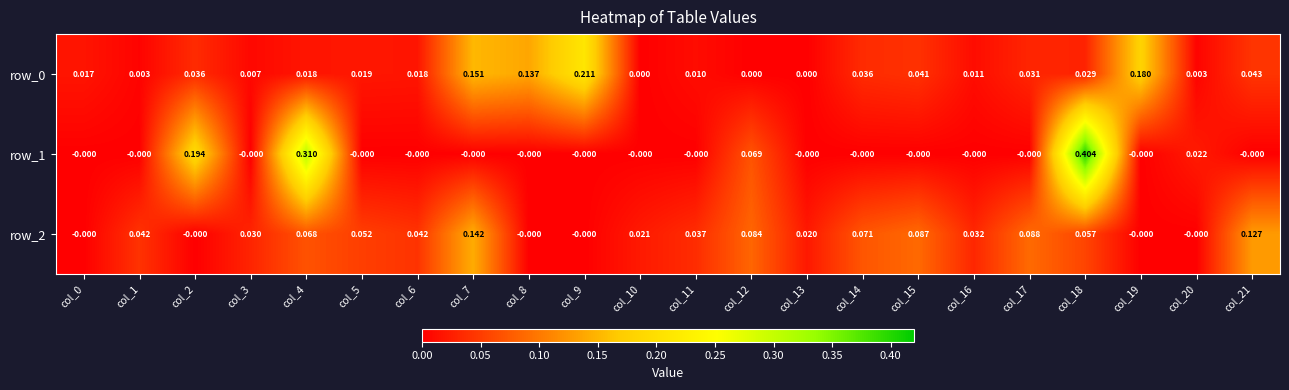

Is the value of row_0 at col_13 greater than the value of row_1 at col_4?

No